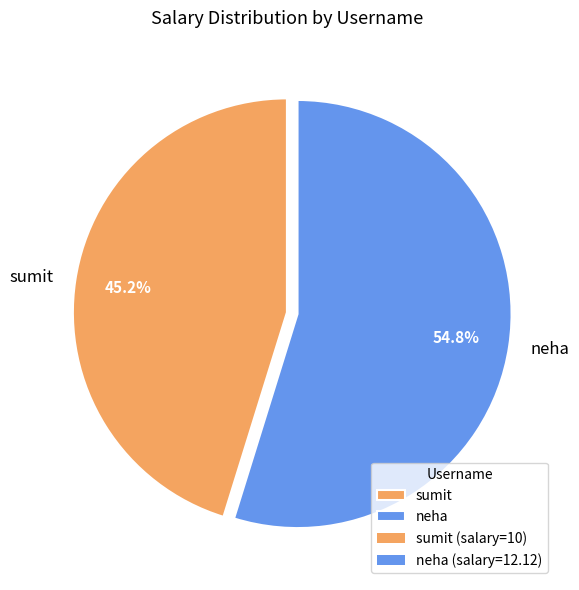

Rank the categories by value from highest to lowest.

neha, sumit